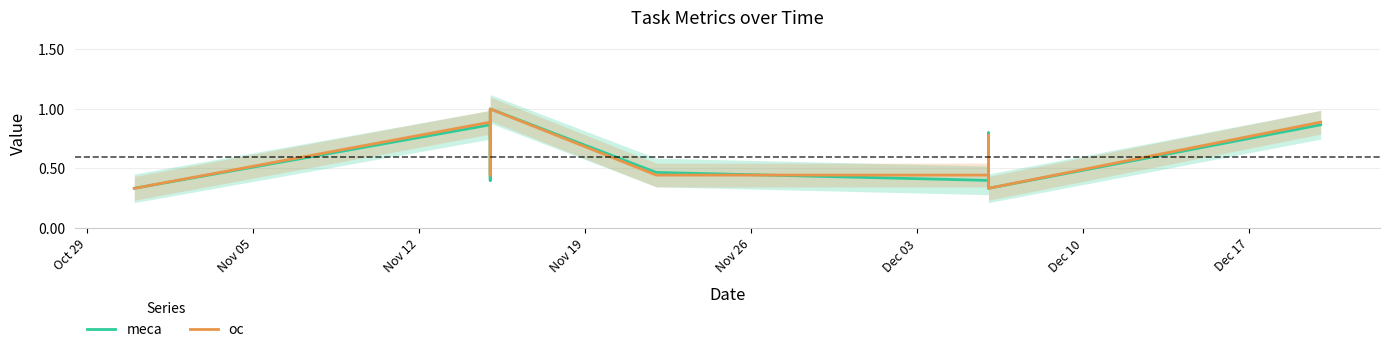

The value of meca at Dec 03 is 0.4. True or false?

True